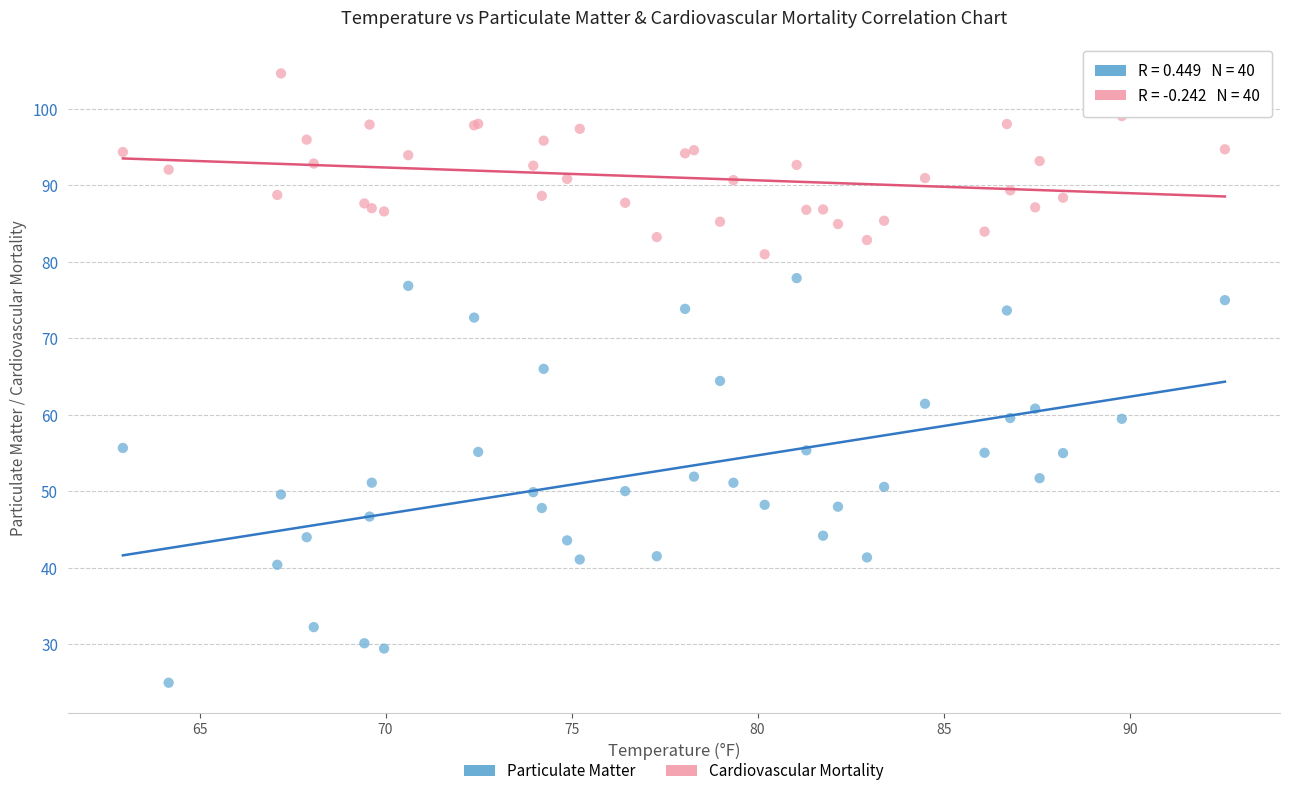

Which series reaches the maximum Y coordinate?

Cardiovascular Mortality